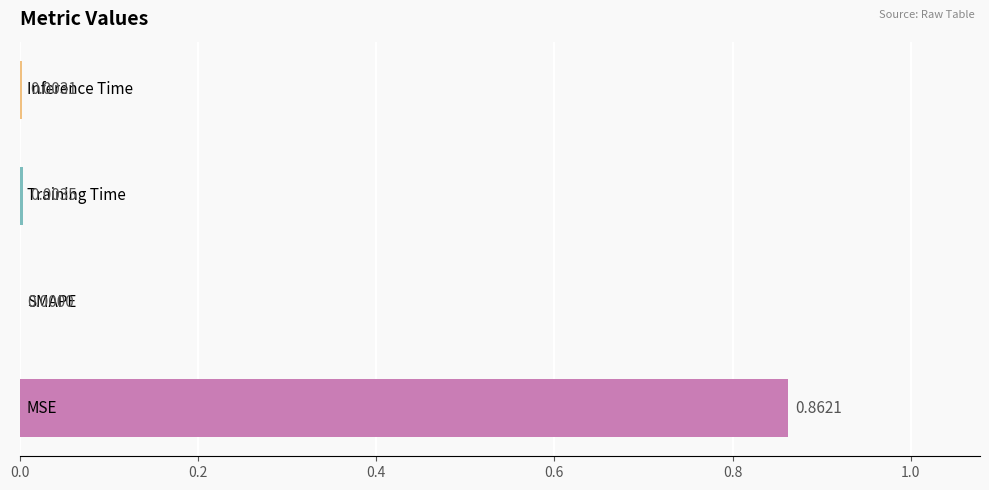

How many values are above zero?

3